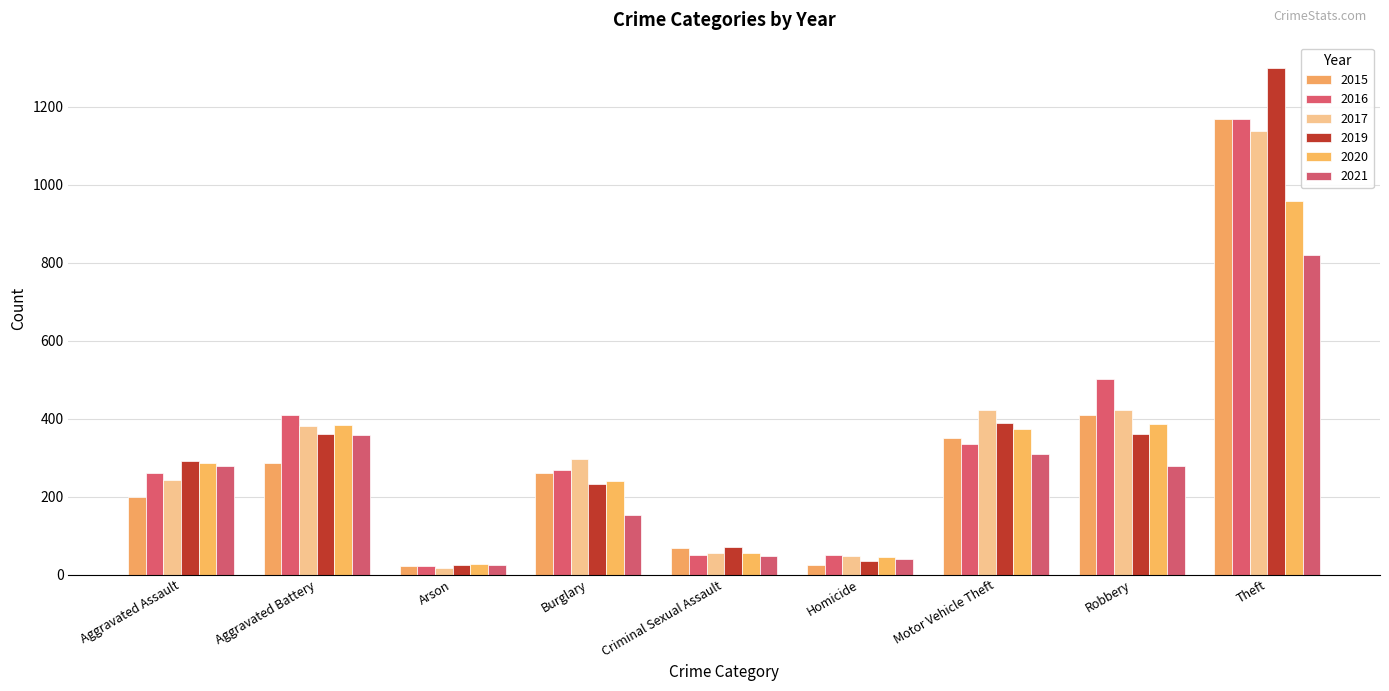

Count the number of data series in this chart.

6